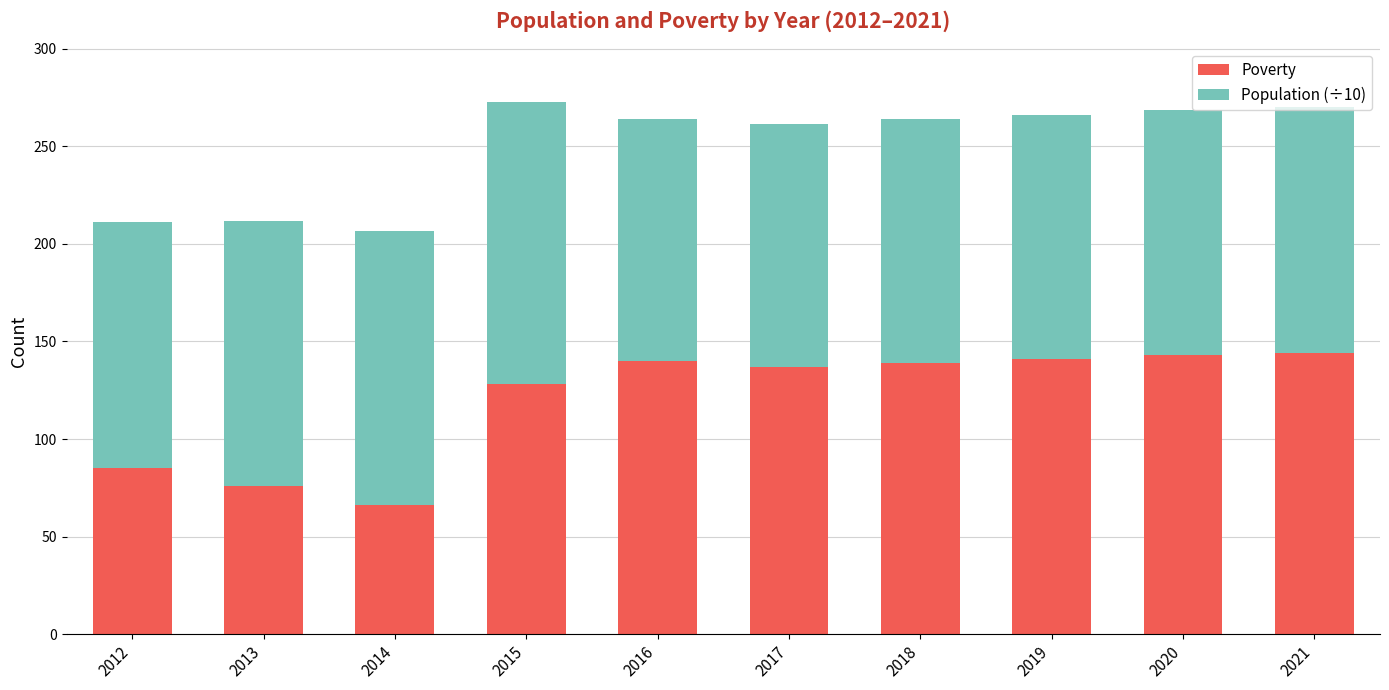

What is the total value across all series at 2020?

268.5